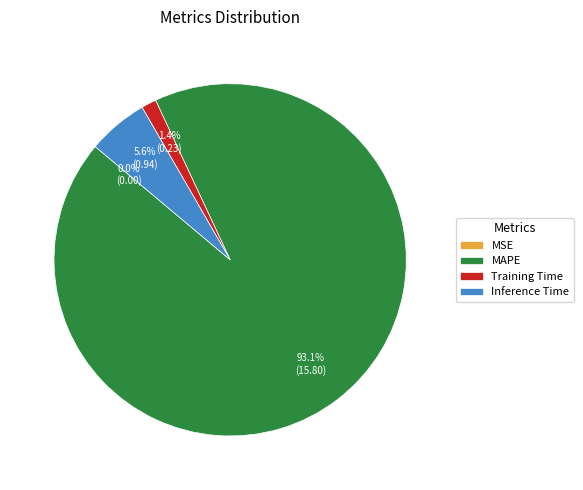

Which slice is the largest?

MAPE